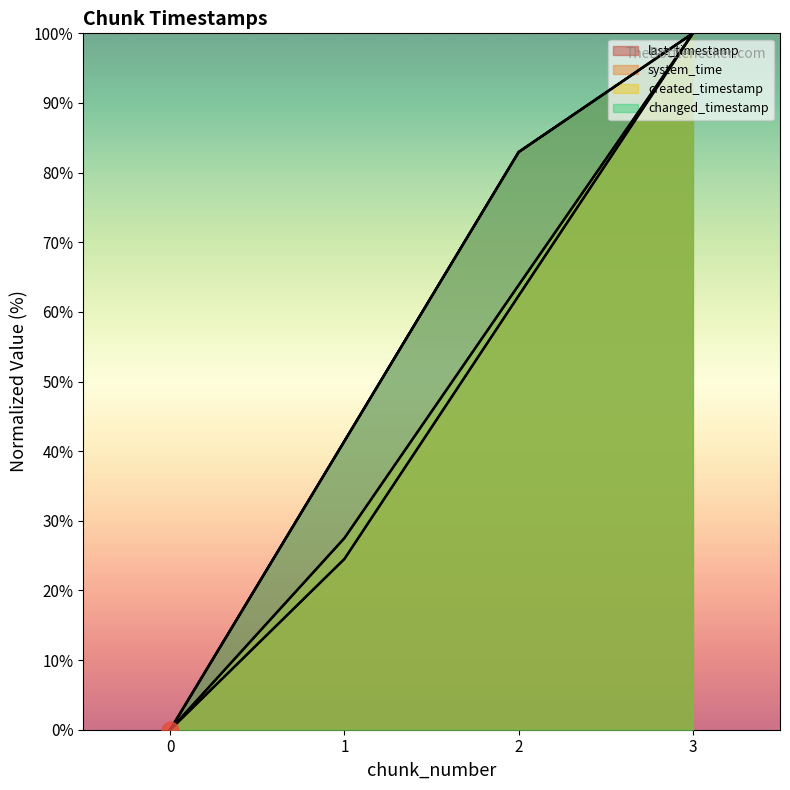

True or false: created_timestamp and system_time intersect in this chart.

False